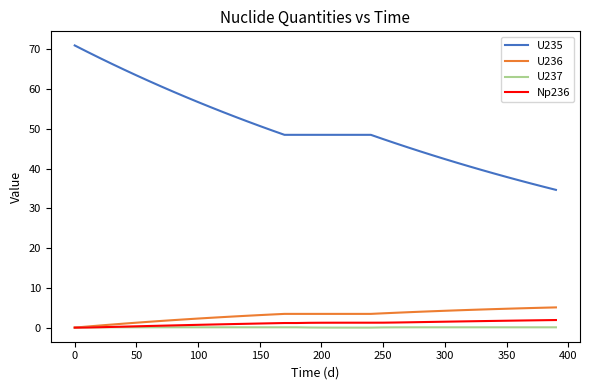

True or false: U237 and U235 cross at least once.

False